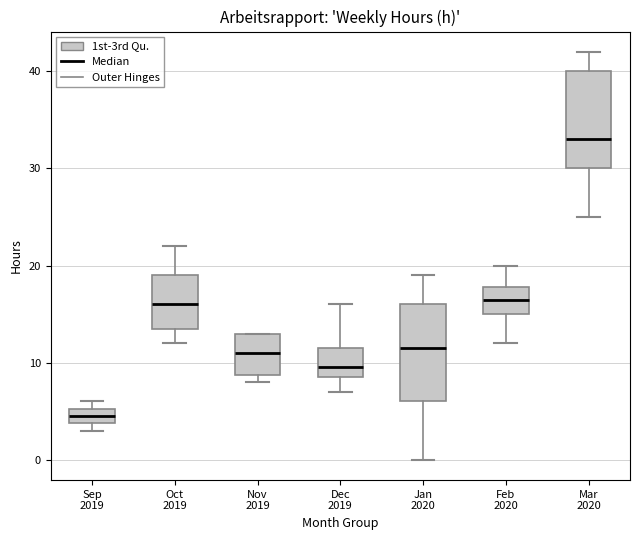

Which box has the highest median line?

Mar 2020